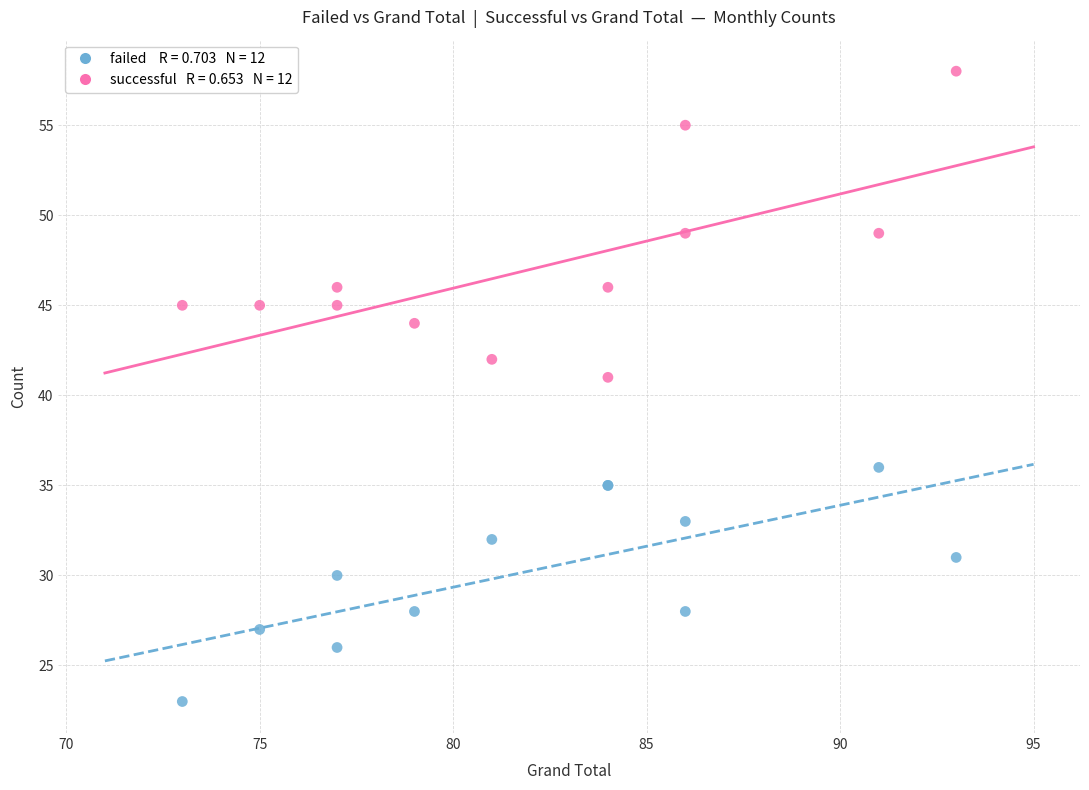

Across all series, what Y value is closest to 40?

41